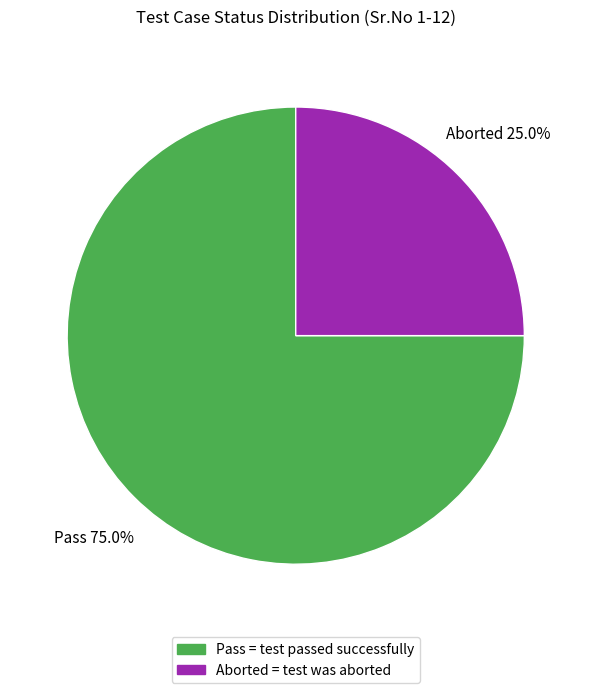

To the nearest percent, what percentage of the pie is Aborted?

25%